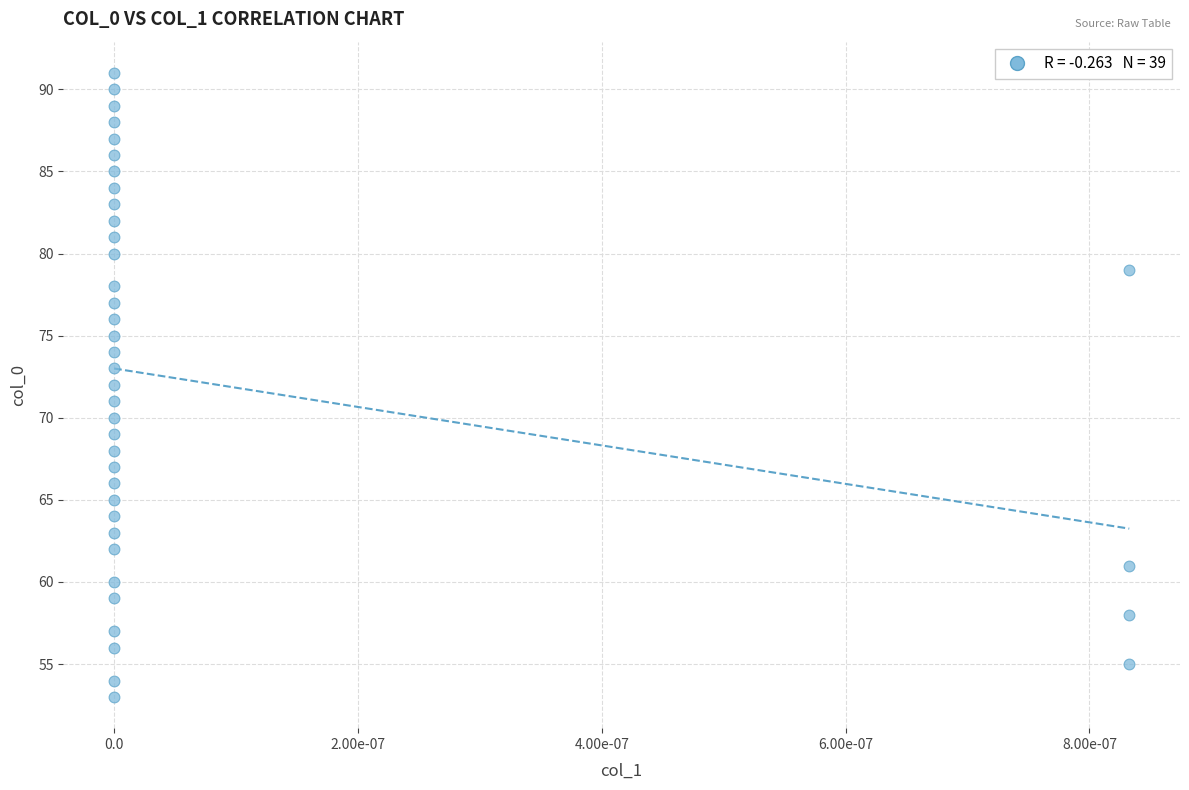

What is the range of Y values (max minus min)?

38